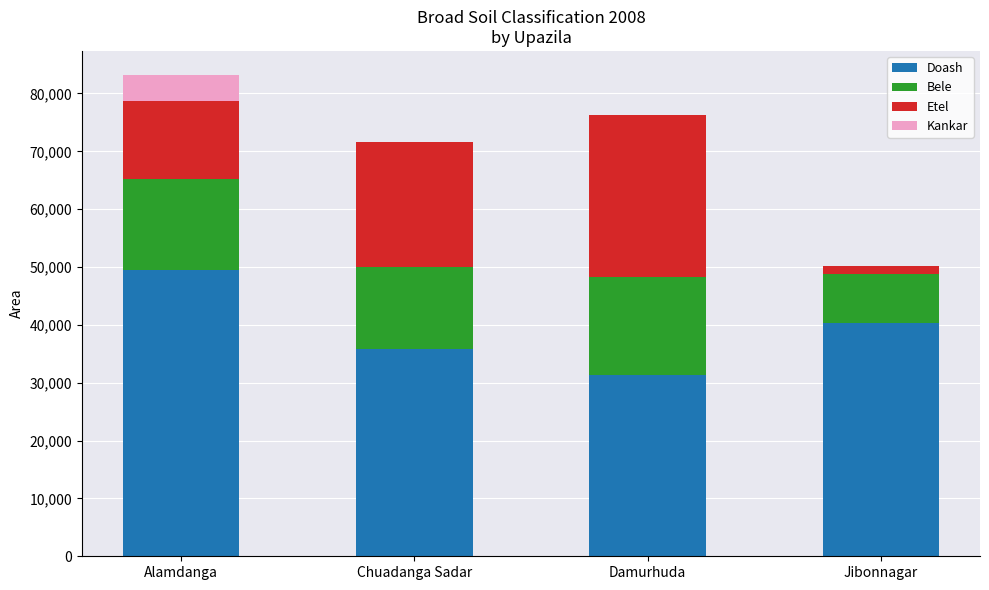

Reading left to right, what are the values for Doash?

Alamdanga=49560	Chuadanga Sadar=35774	Damurhuda=31389	Jibonnagar=40402